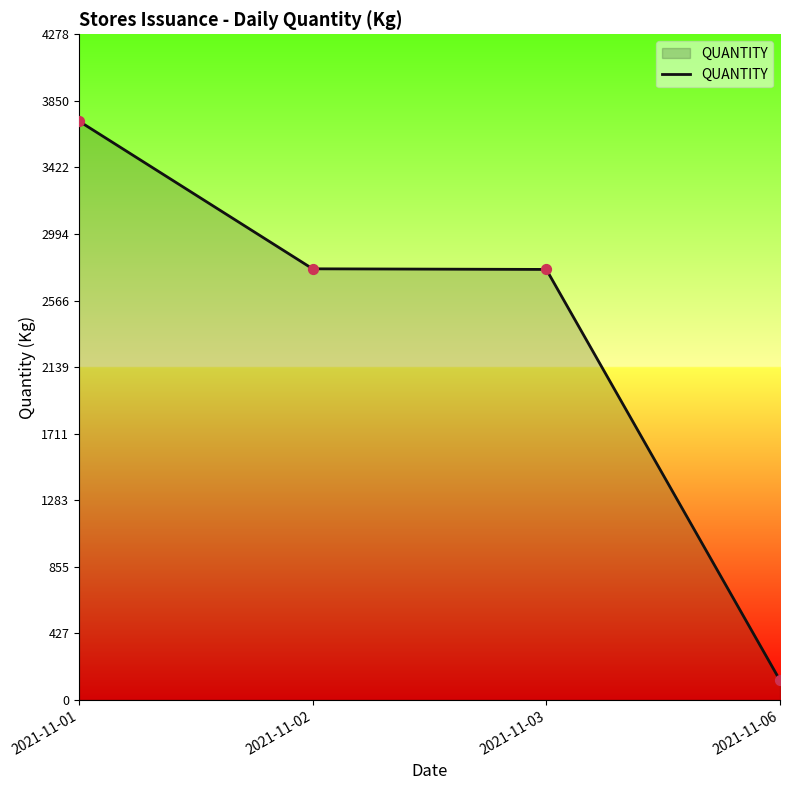

What is the change in value from 2021-11-01 to 2021-11-02?

-949.5